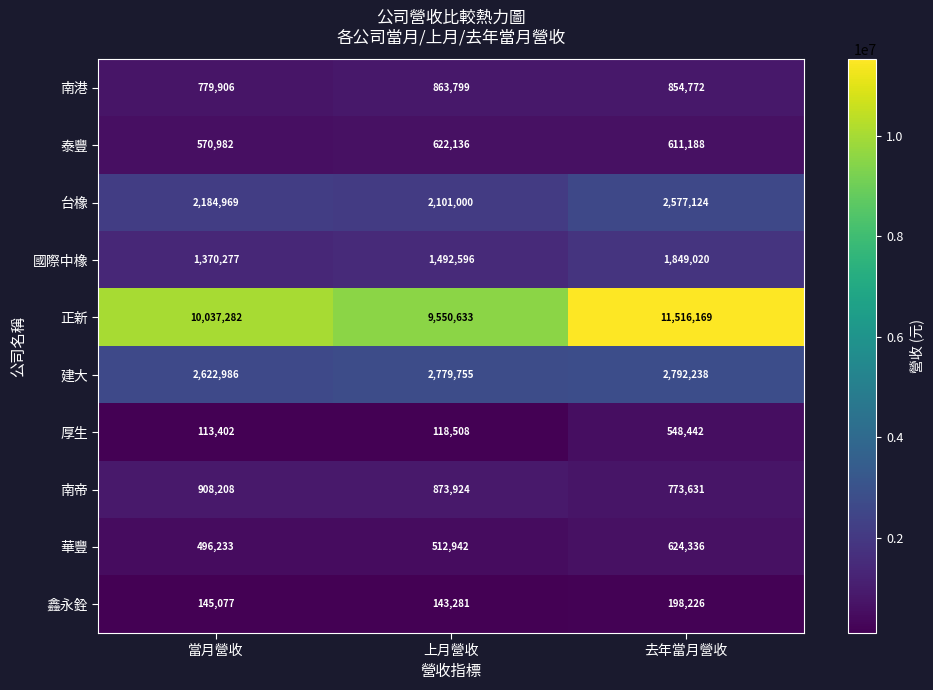

Which series has the largest total across all categories?

正新